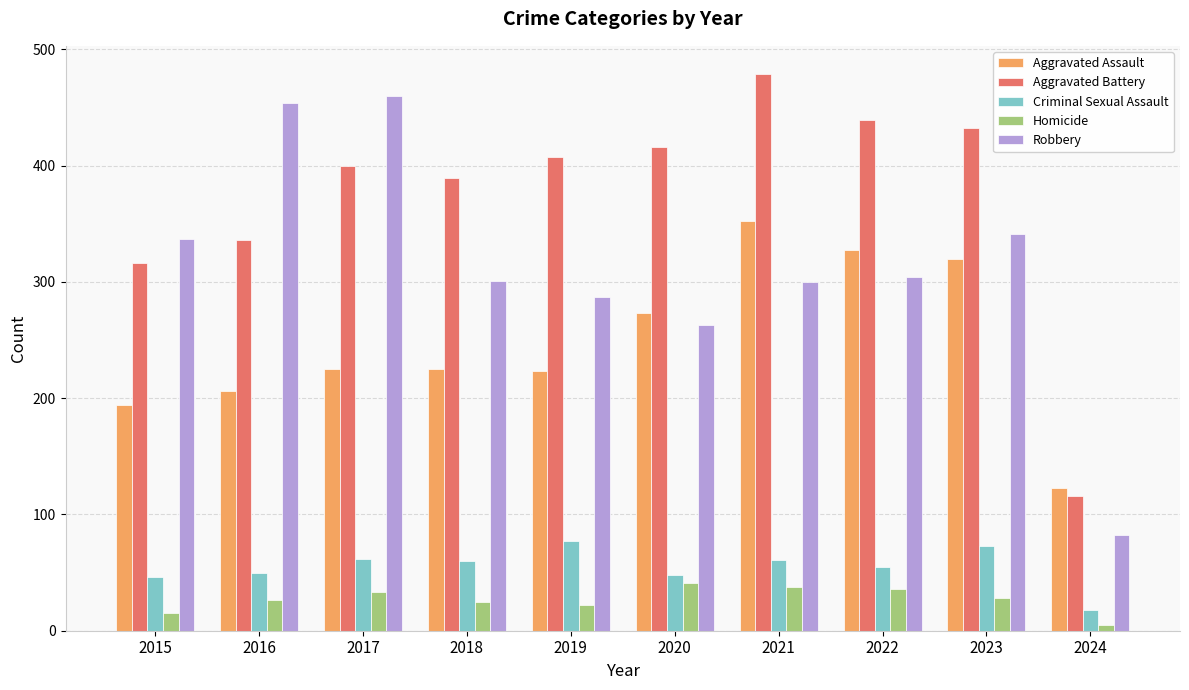

Rank the series by their maximum value, from lowest to highest.

Homicide, Criminal Sexual Assault, Aggravated Assault, Robbery, Aggravated Battery